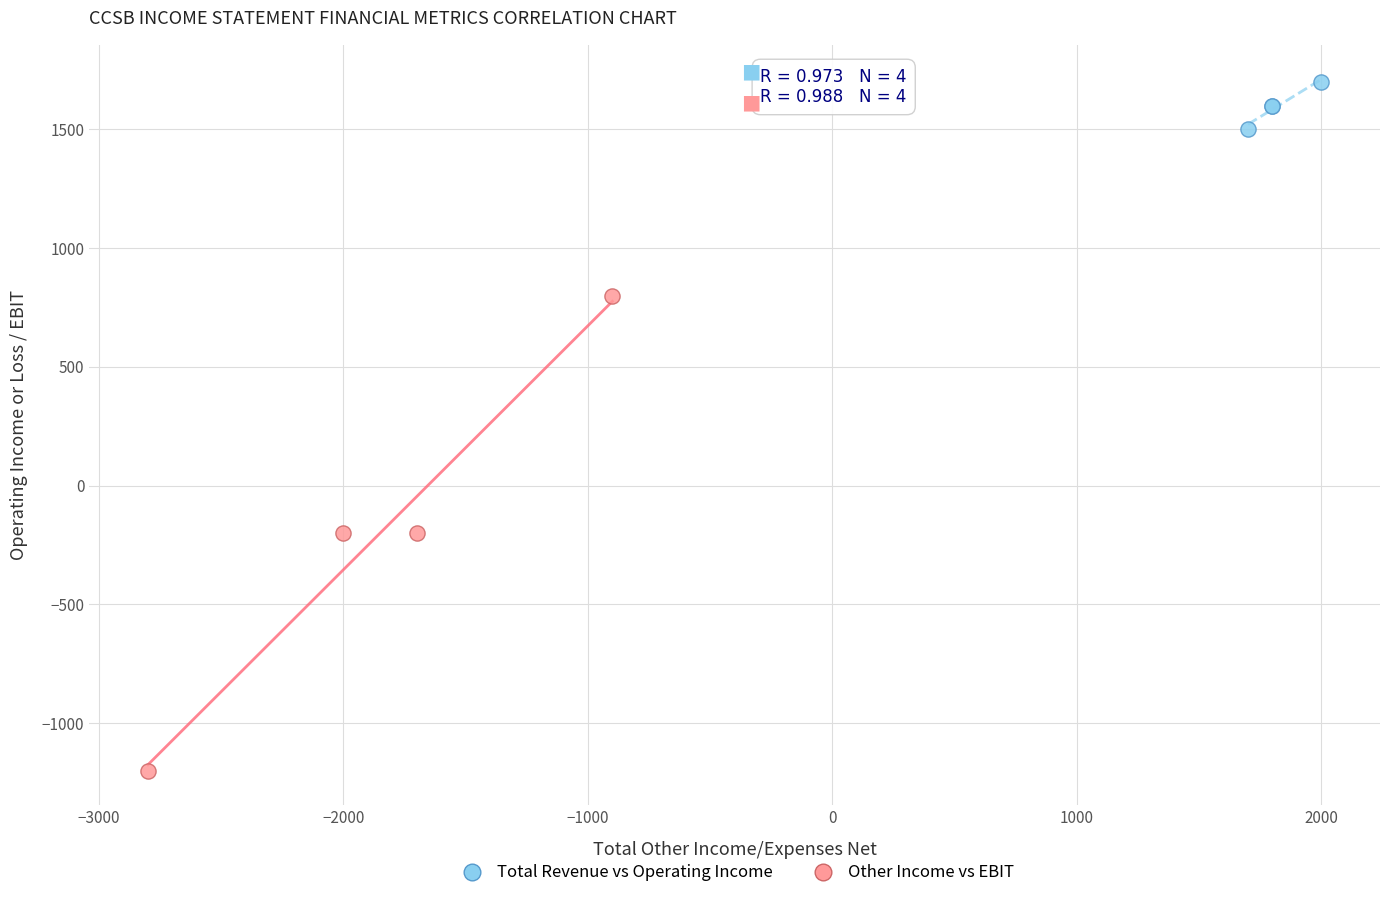

Which series contains the highest Y value?

Total Revenue vs Operating Income